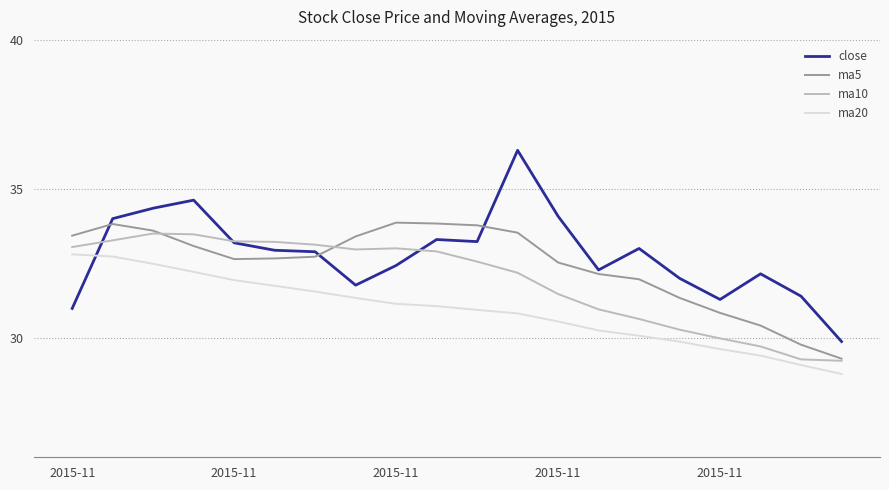

Which series has the largest range (max minus min)?

close